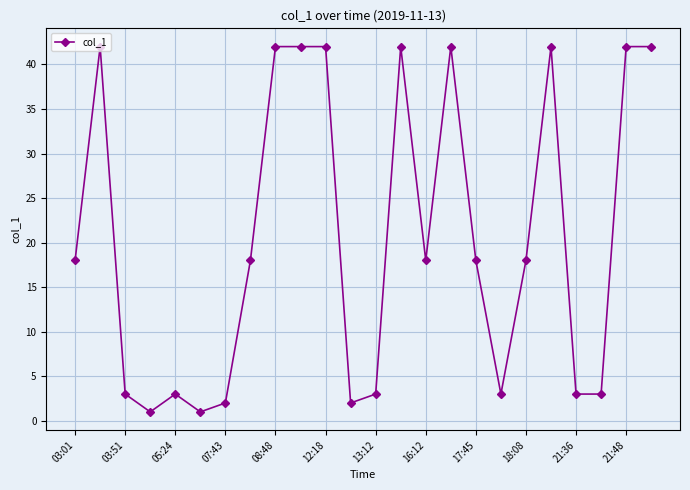

What is the value of the 6th point from the left?

1